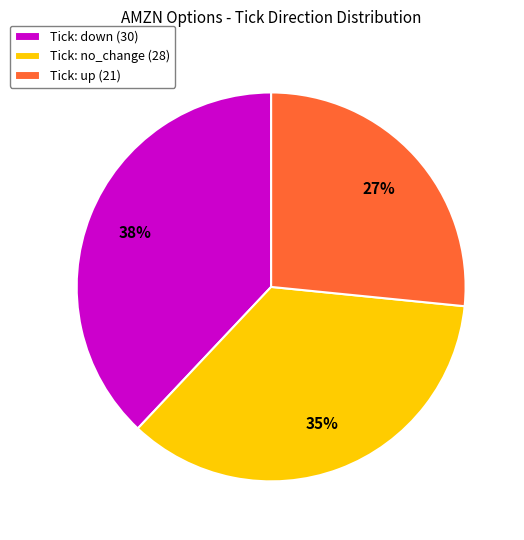

The Tick: down (30) slice represents 28% of the pie. True or false?

False